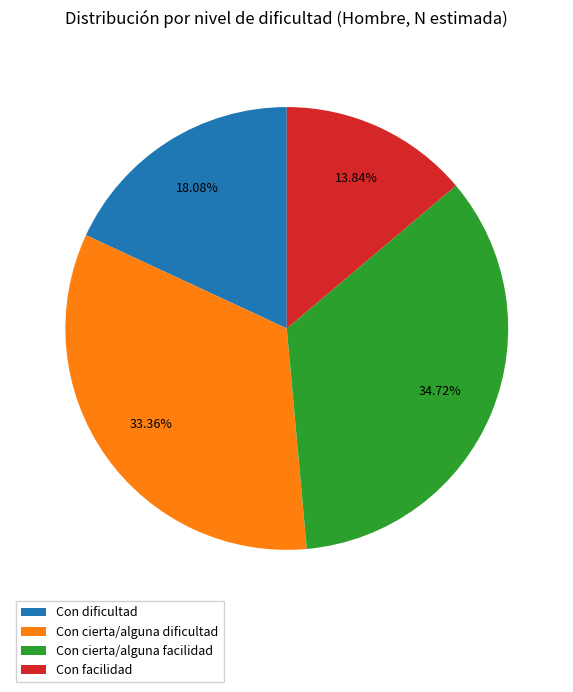

True or false: Con facilidad accounts for 14% of the total.

True